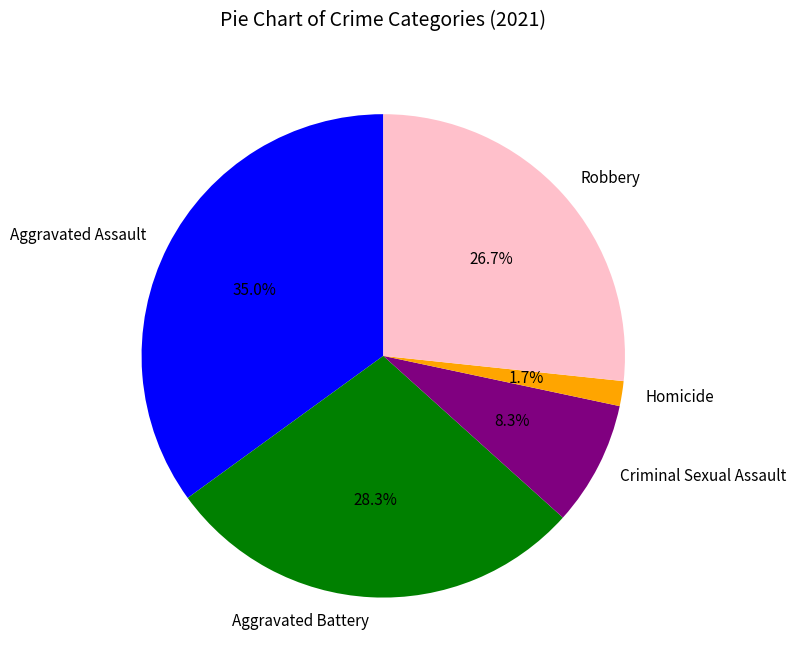

Does any single category account for the majority?

No